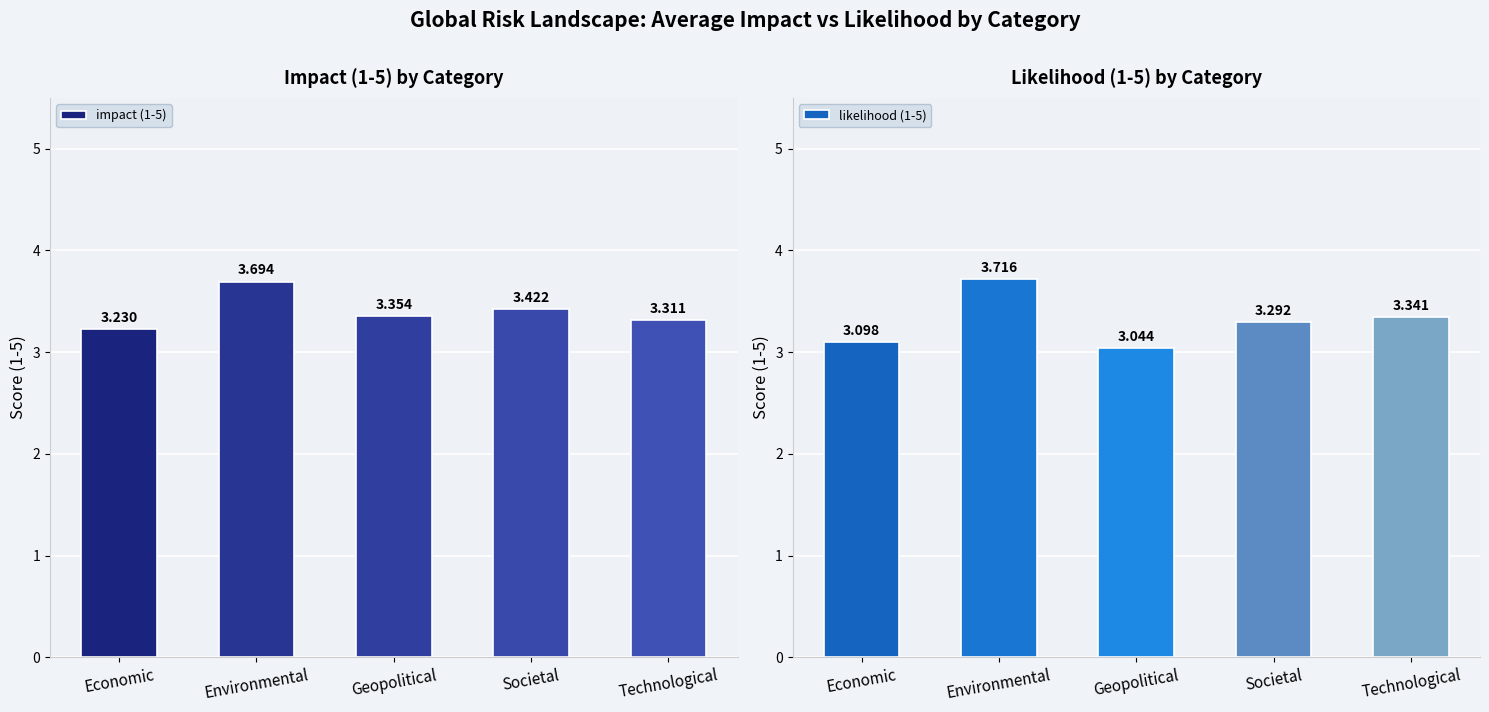

At Societal, list the series in order from smallest to largest.

likelihood (1-5), impact (1-5)